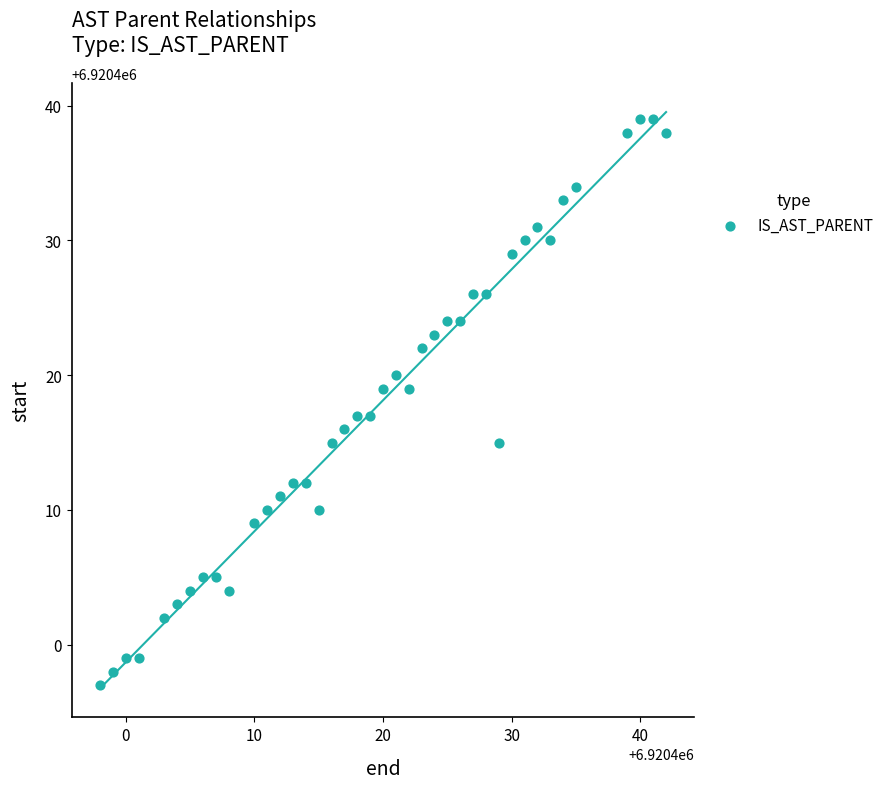

What is the range of Y values (max minus min)?

42